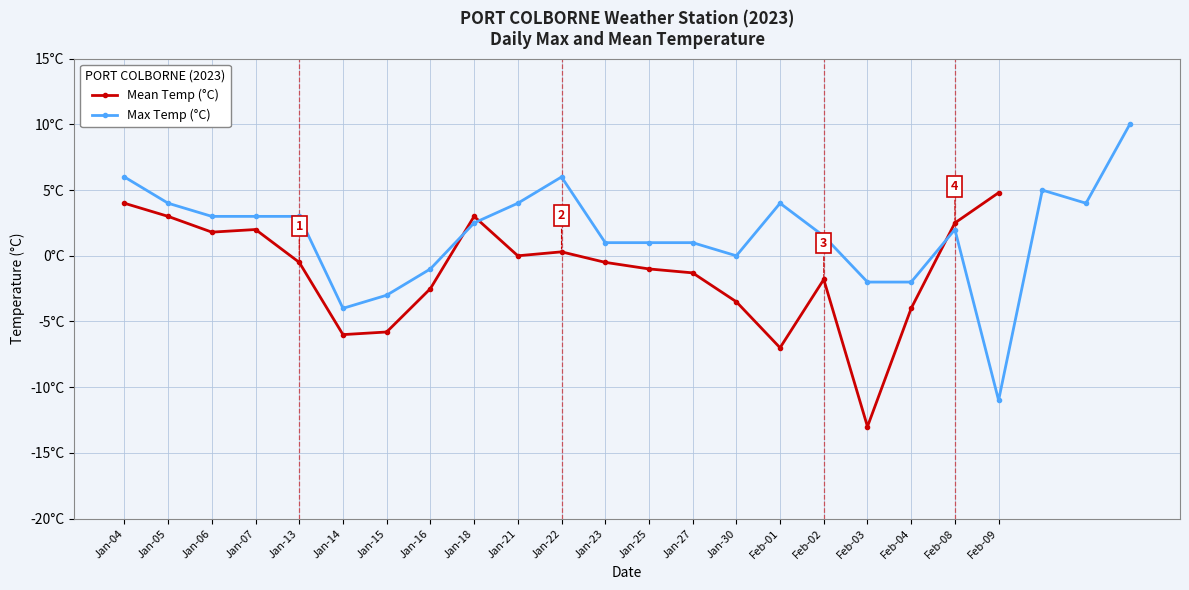

How many points are higher than both their immediate neighbors (excluding endpoints)?

4